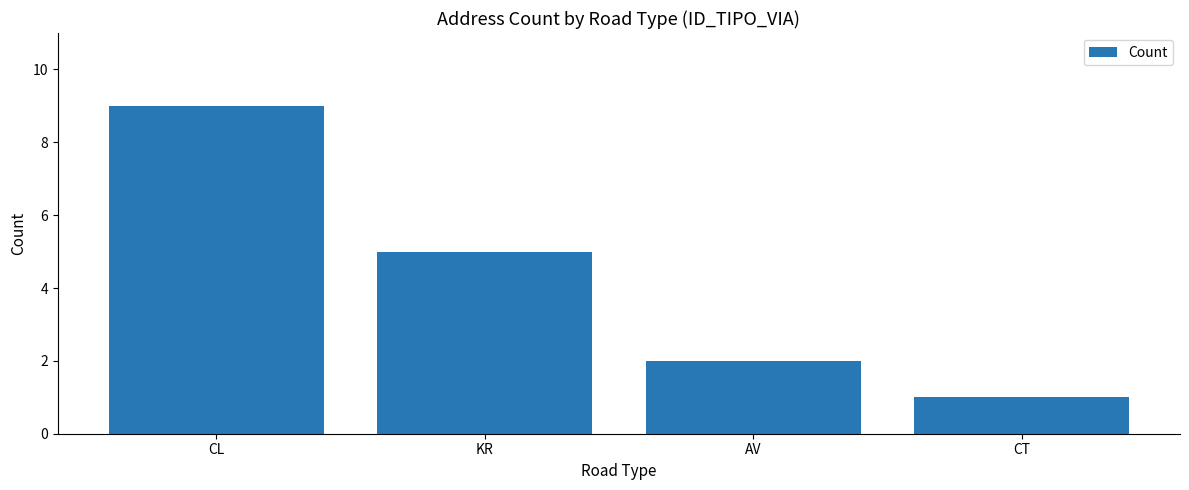

Where is the data nearest to the value 5?

KR